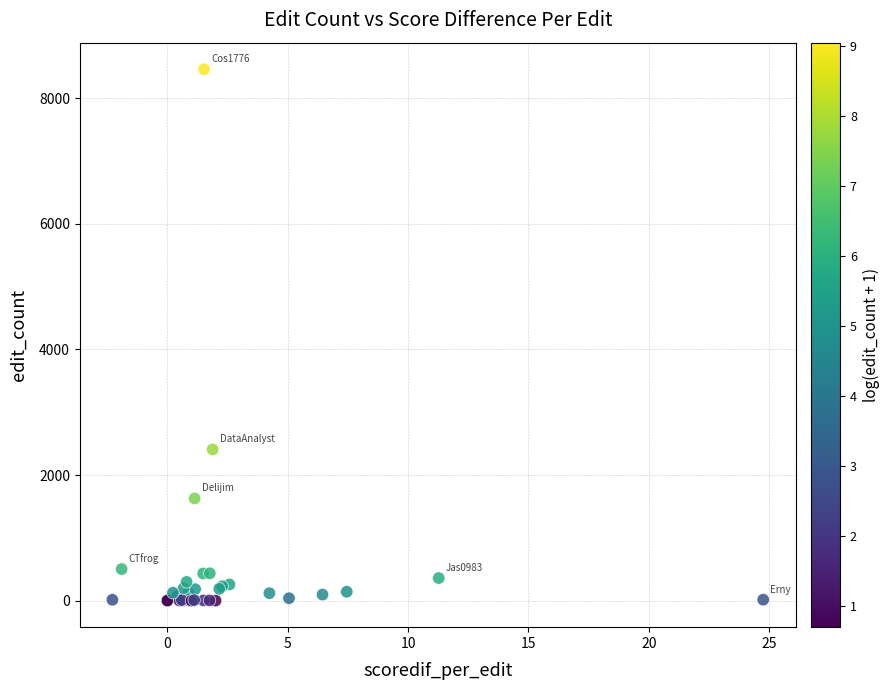

What Y value in the scatter plot is closest to 4231?

2408